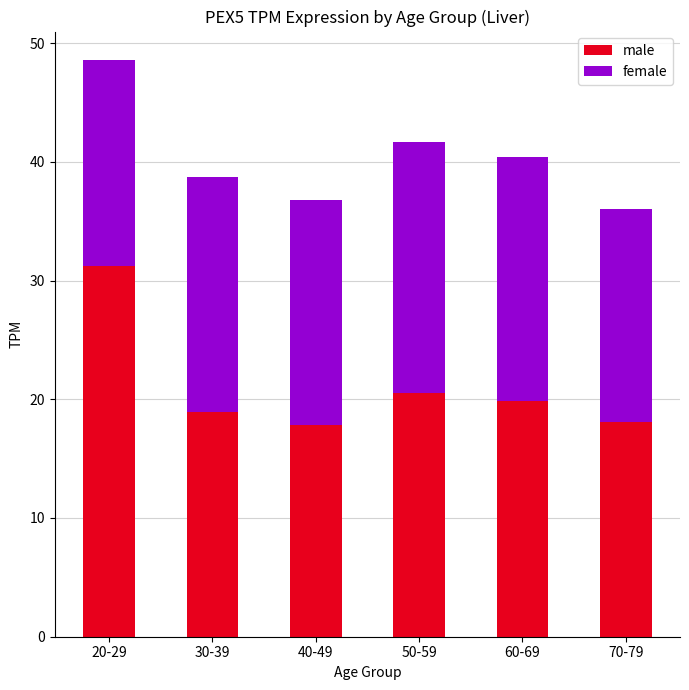

At which label does male reach its peak?

20-29